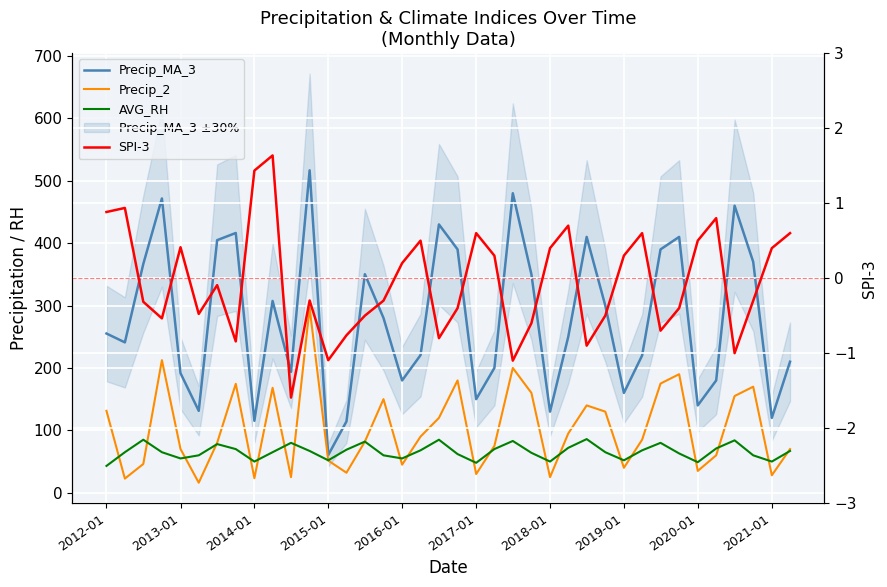

What are all the series names shown in the legend?

Precip_MA_3, Precip_2, AVG_RH, SPI-3